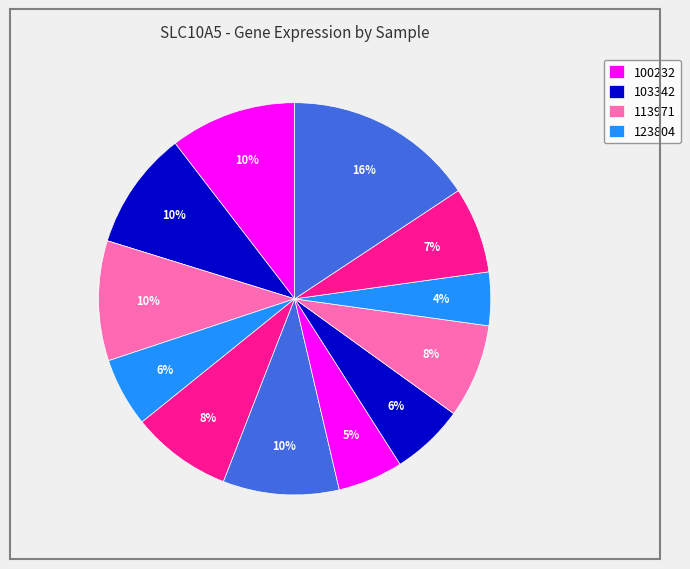

How many slices are in this pie chart?

12